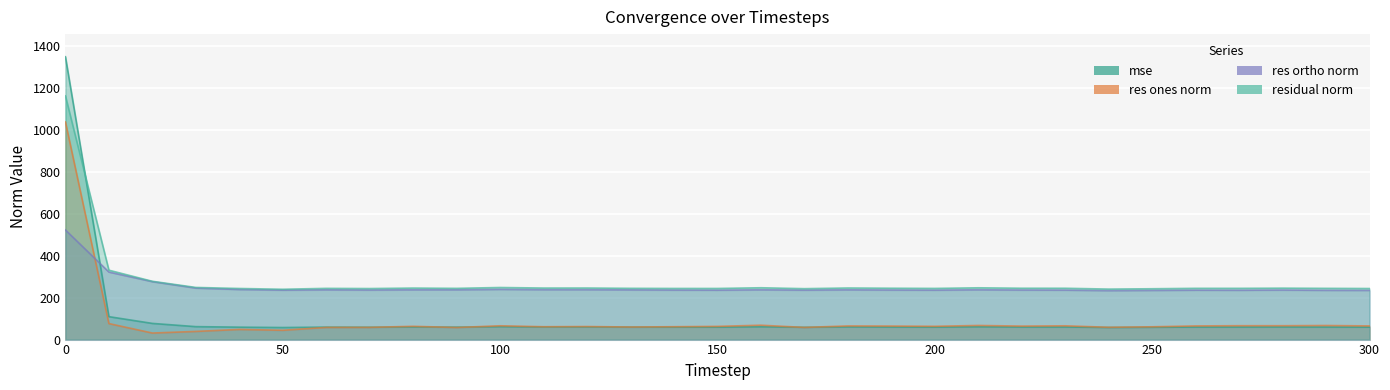

At how many categories does at least one series exceed 290?

2